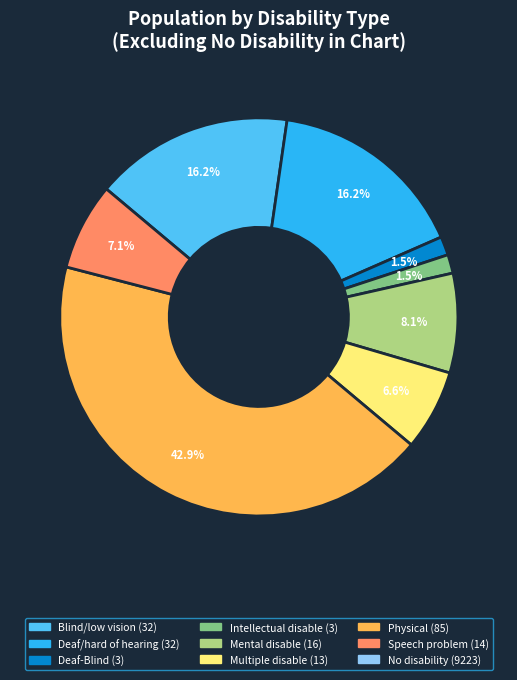

Is there a majority slice in this chart?

No